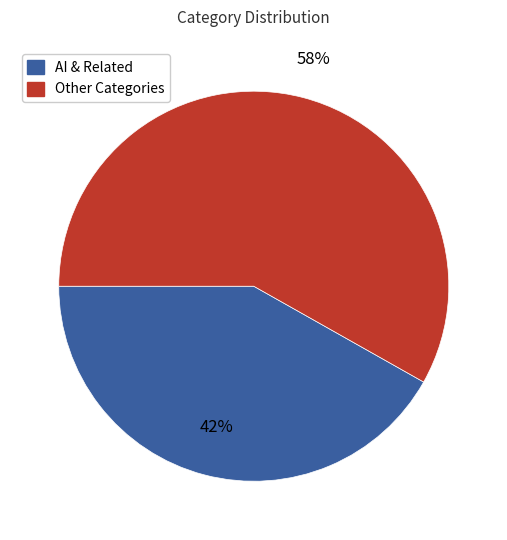

To the nearest percent, what is the average slice percentage?

50%